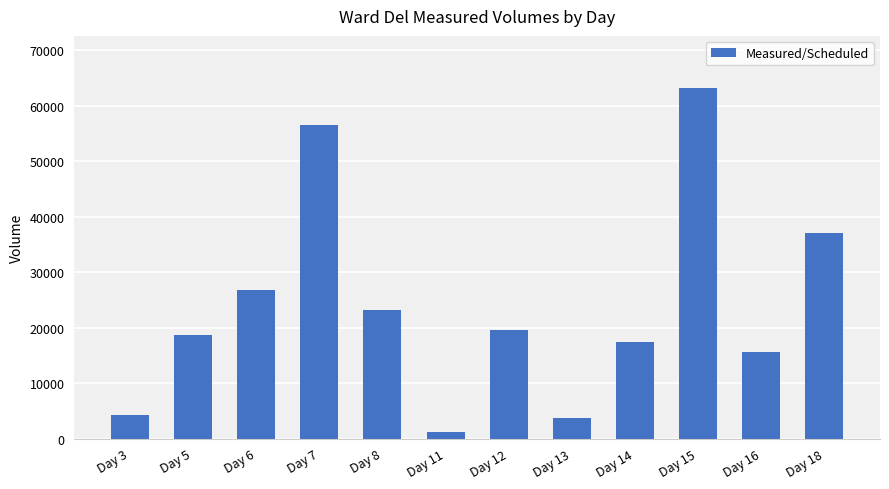

What is the difference between the values at Day 8 and Day 15?

39965